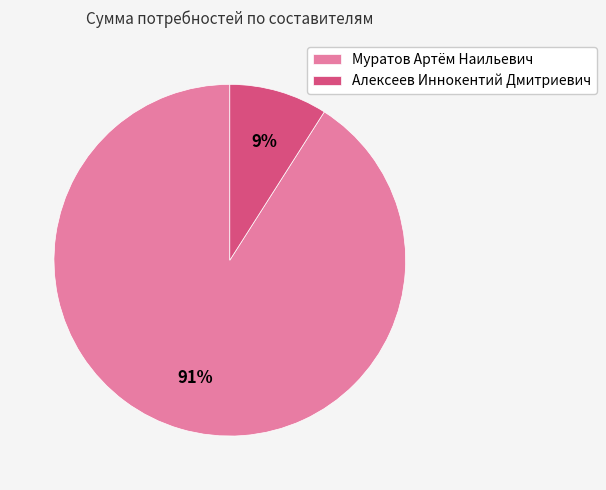

What is the smallest slice in the pie chart?

Алексеев Иннокентий Дмитриевич